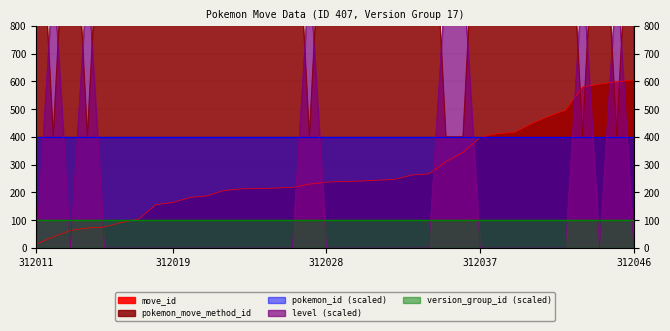

Reading right to left, extract all data points from this chart.

move_id: 312046=605	312045=599	312044=590	312043=580	312042=496	312041=474	312040=447	312039=416	312038=412	312037=398	312036=345	312035=311	312034=267	312033=263	312032=247	312031=244	312030=241	312029=240	312028=237	312027=230	312026=218	312025=216	312024=214	312023=213	312022=207	312021=188	312020=182	312019=164	312018=156	312017=104	312016=92	312015=76	312014=72	312013=63	312012=40	312011=14
pokemon_move_method_id: 312046=1600	312045=400	312044=1600	312043=400	312042=1600	312041=1600	312040=1600	312039=1600	312038=1600	312037=1600	312036=400	312035=400	312034=1600	312033=1600	312032=1600	312031=1600	312030=1600	312029=1600	312028=1600	312027=400	312026=1600	312025=1600	312024=1600	312023=1600	312022=1600	312021=1600	312020=1600	312019=1600	312018=1600	312017=1600	312016=1600	312015=1600	312014=400	312013=1600	312012=400	312011=1600
level: 312046=0	312045=1000	312044=0	312043=1000	312042=0	312041=0	312040=0	312039=0	312038=0	312037=0	312036=1000	312035=1000	312034=0	312033=0	312032=0	312031=0	312030=0	312029=0	312028=0	312027=1000	312026=0	312025=0	312024=0	312023=0	312022=0	312021=0	312020=0	312019=0	312018=0	312017=0	312016=0	312015=0	312014=1000	312013=0	312012=1000	312011=0